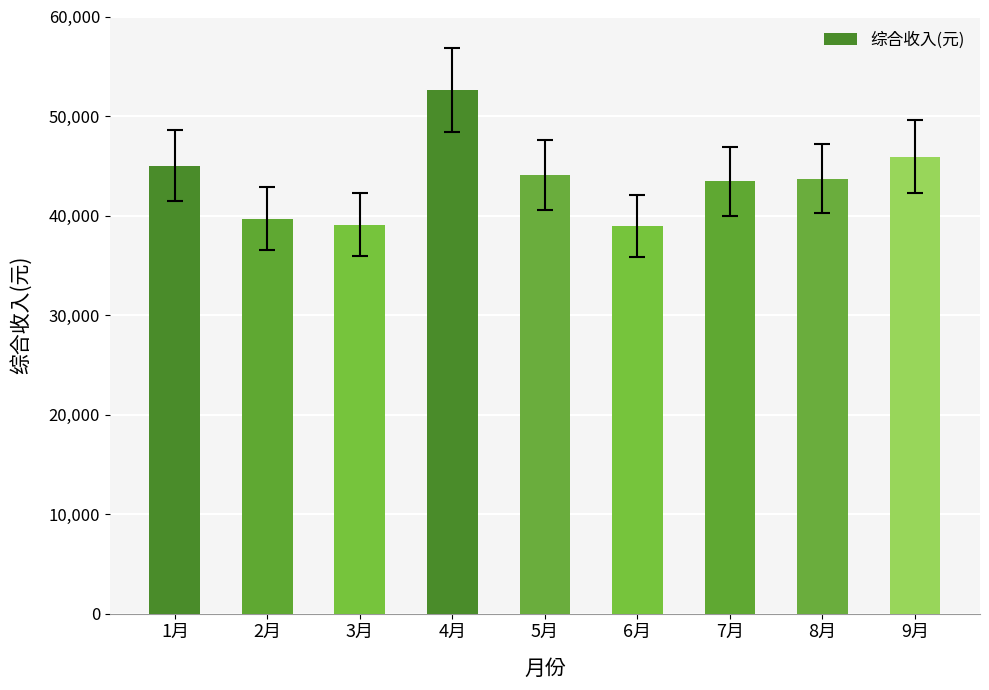

Is it true that the value at 2月 is 22615.7?

False